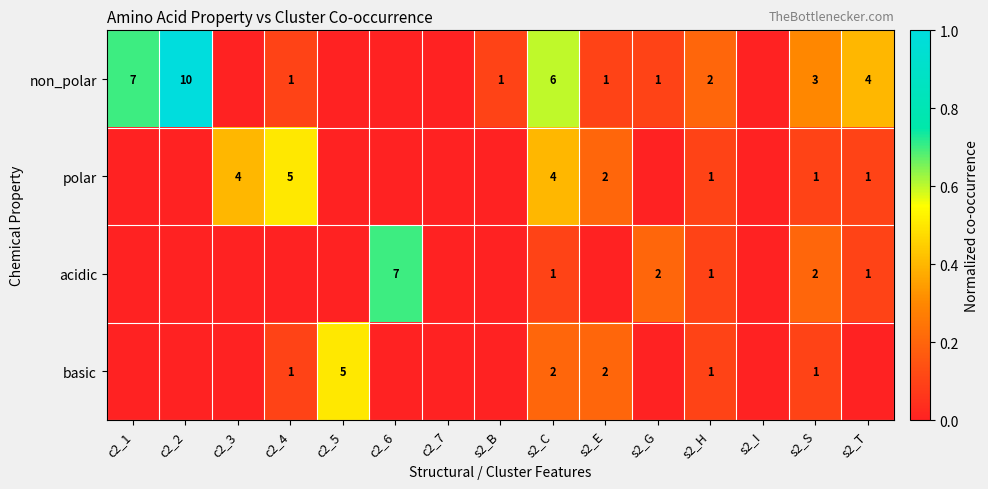

Is the value of polar at s2_T greater than the value of basic at s2_C?

No